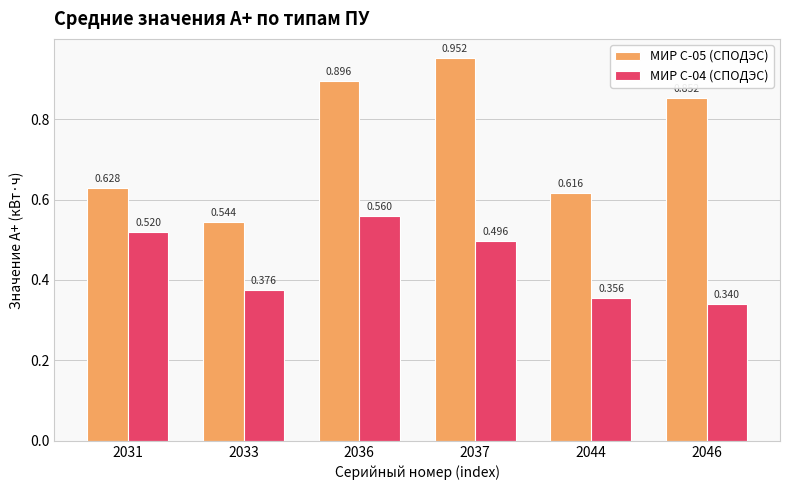

What is the total value across all series at 2036?

1.5